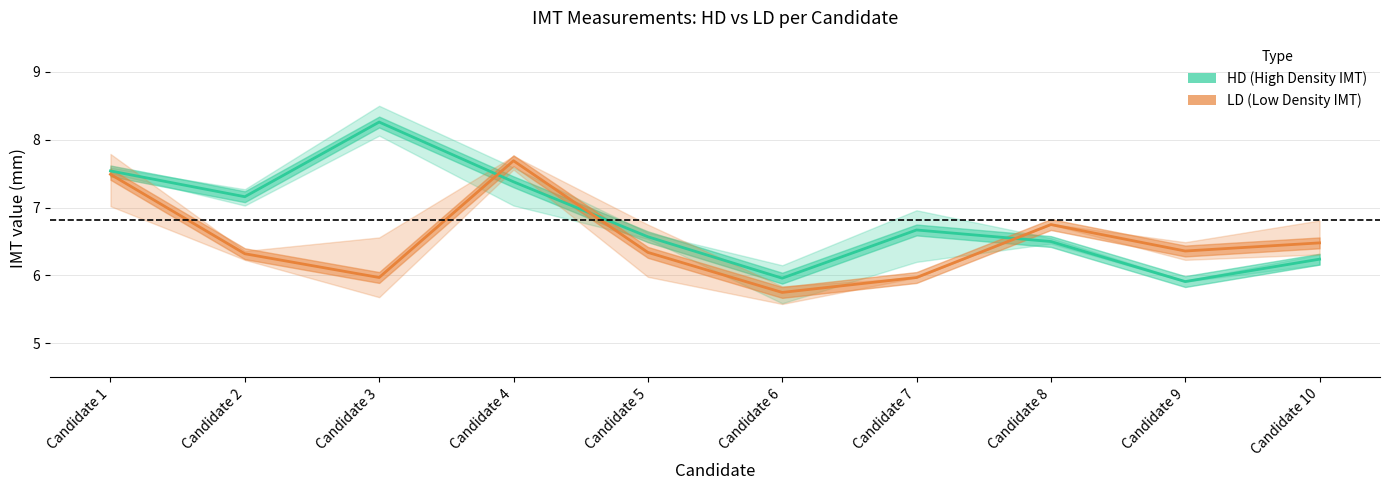

At which label does LD (Low Density IMT) first exceed 6?

Candidate 1